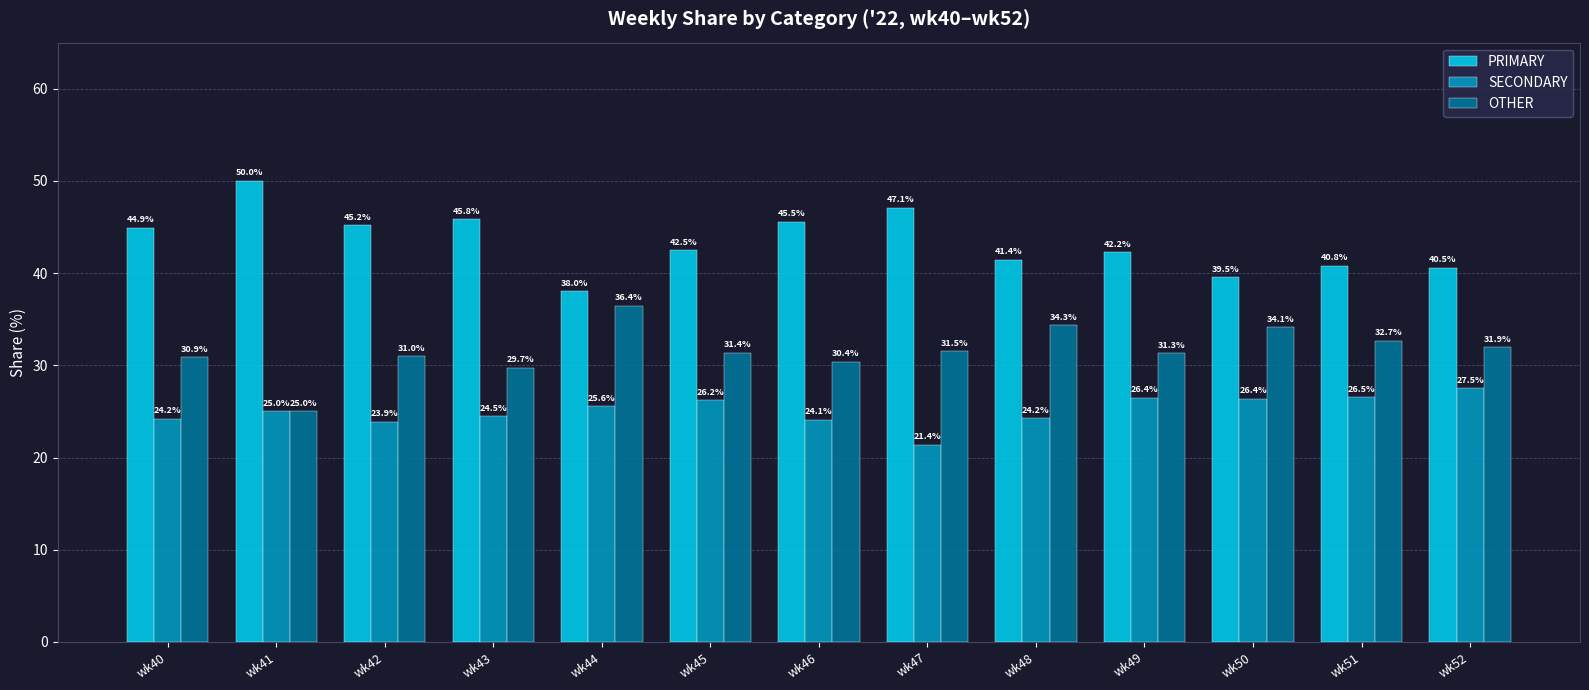

Which series has the largest range (max minus min)?

PRIMARY